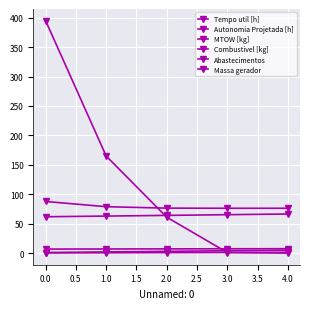

How many data points does each series have?

5